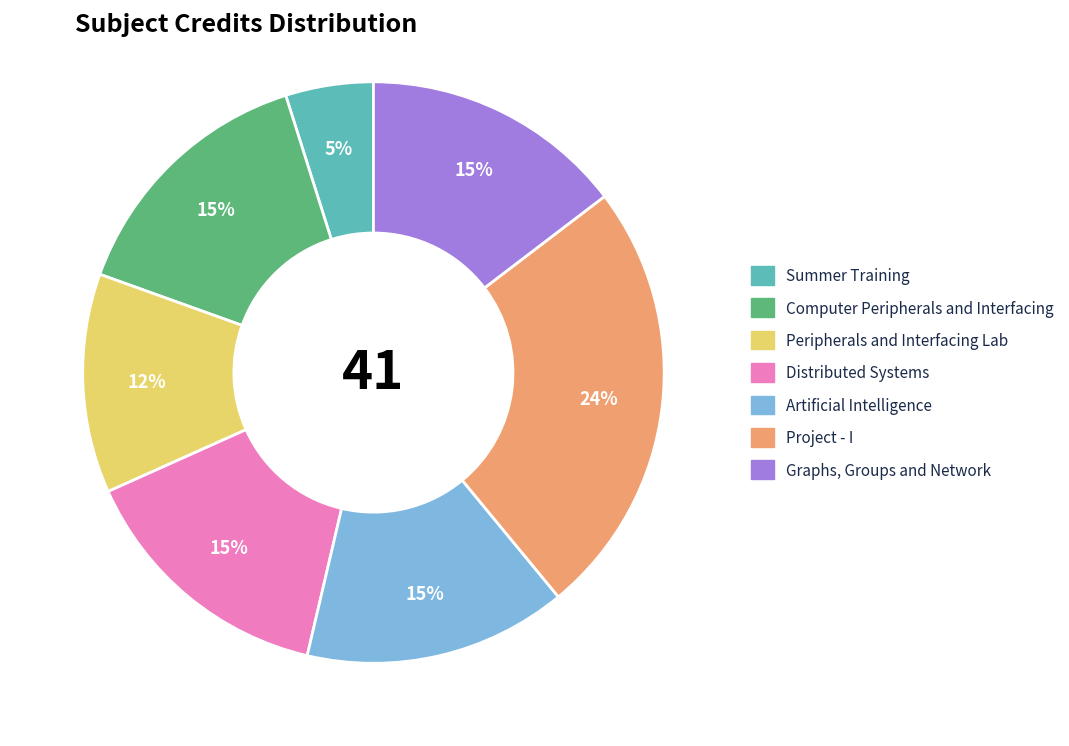

Do Graphs, Groups and Network and Peripherals and Interfacing Lab together represent more than half of the pie?

No